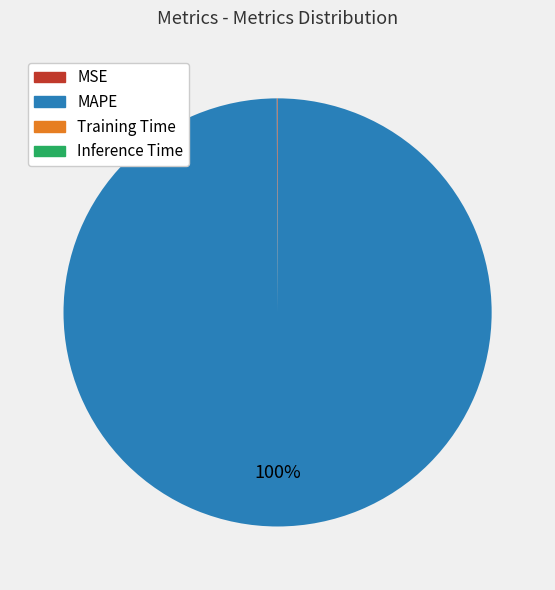

Which slice is the largest?

MAPE